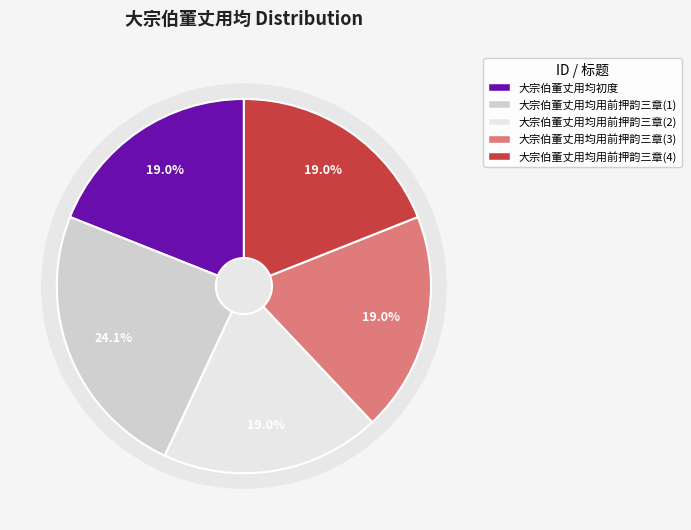

Is there any slice that represents more than half of the pie?

No